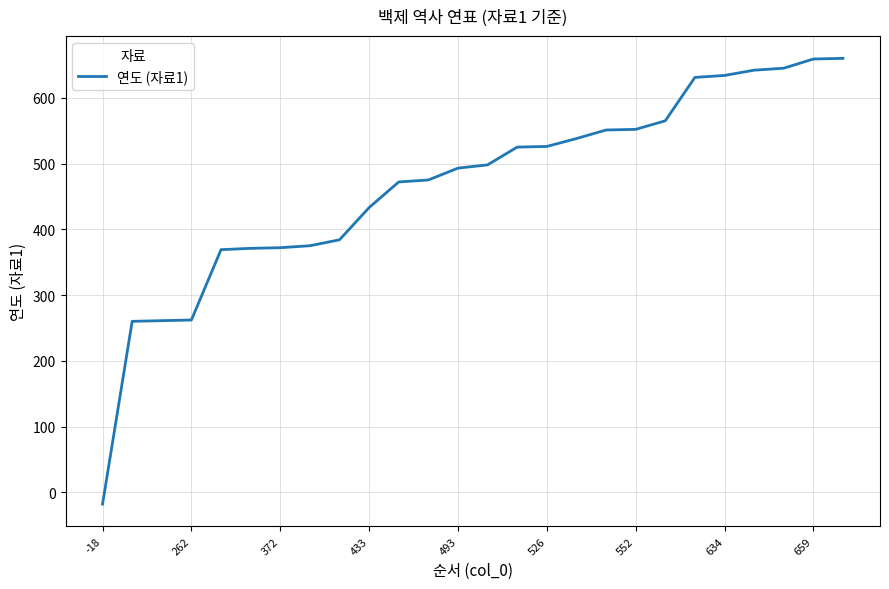

Does the chart display data point markers on the line(s)?

No